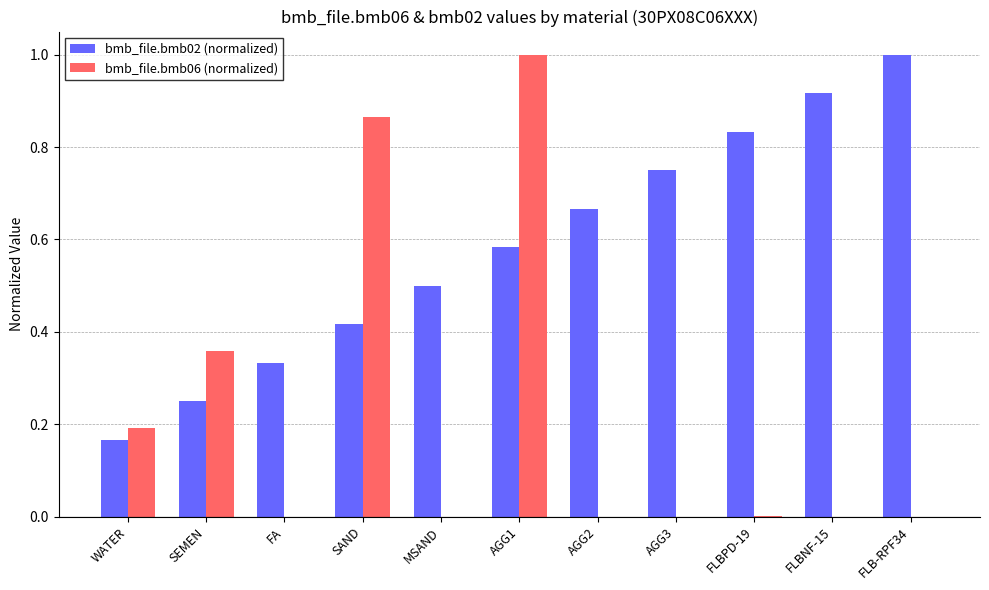

What is the total value across all series at SAND?

1.3